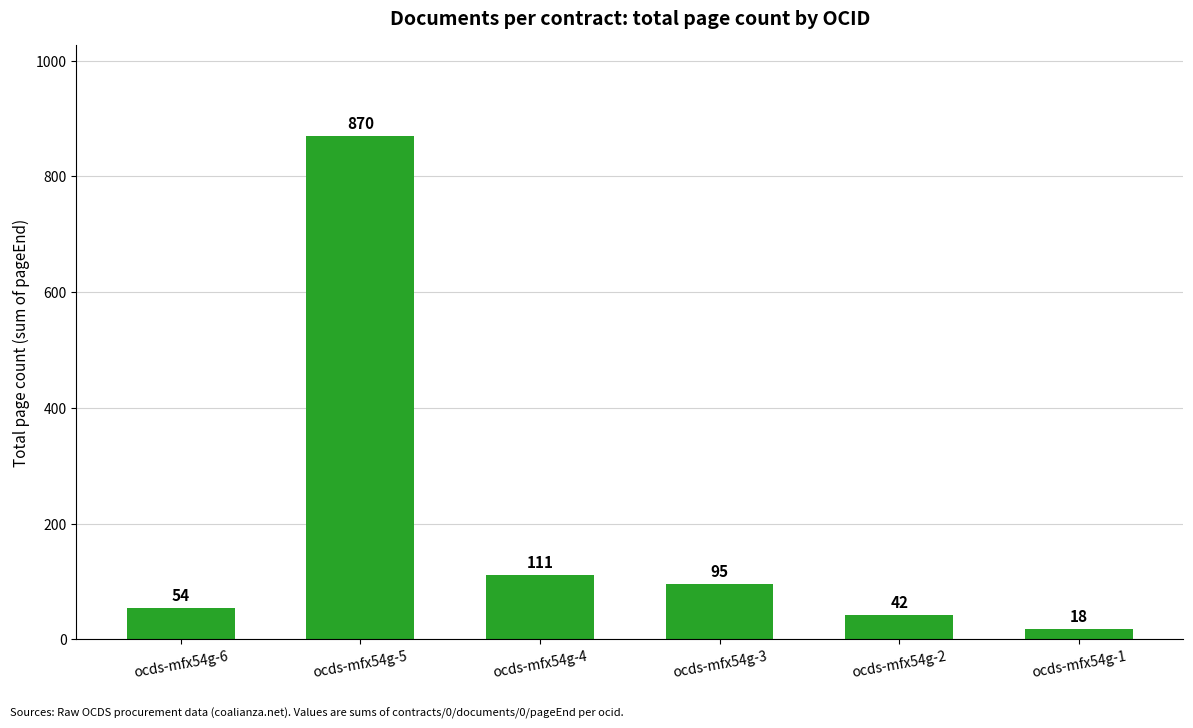

List the labels in order of value, largest first.

ocds-mfx54g-5, ocds-mfx54g-4, ocds-mfx54g-3, ocds-mfx54g-6, ocds-mfx54g-2, ocds-mfx54g-1